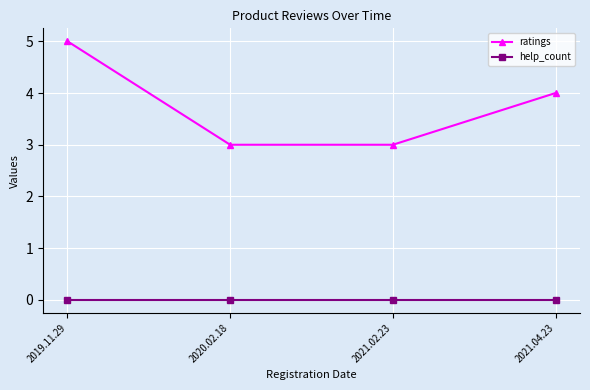

What is the spread (max minus min) of values at 2020.02.18?

3